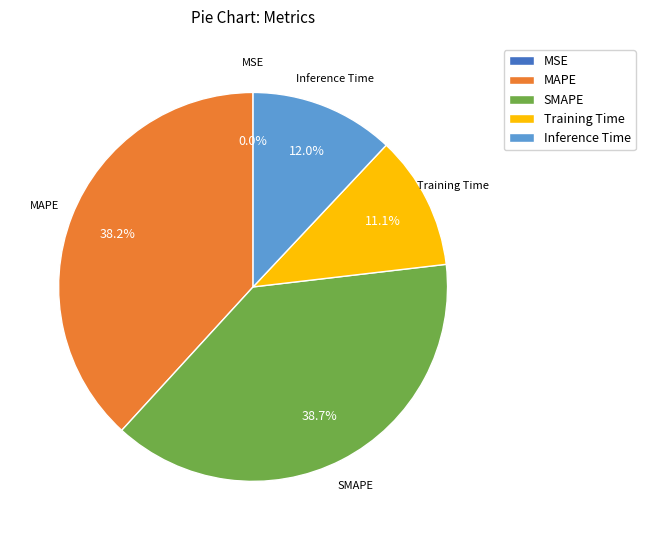

Does Training Time account for over 50% of the chart?

No